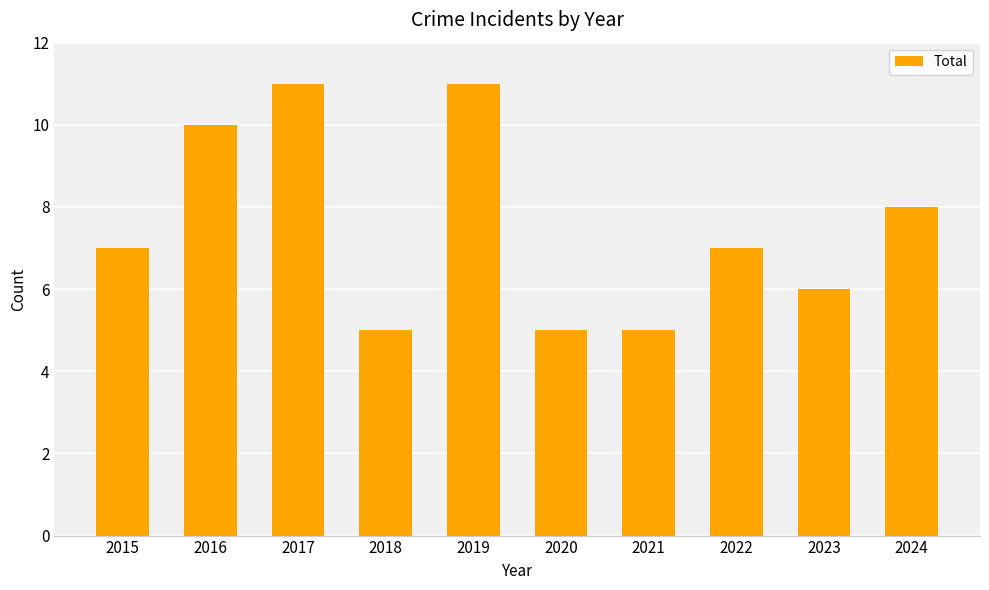

Is it true that the value at 2022 is 10?

False